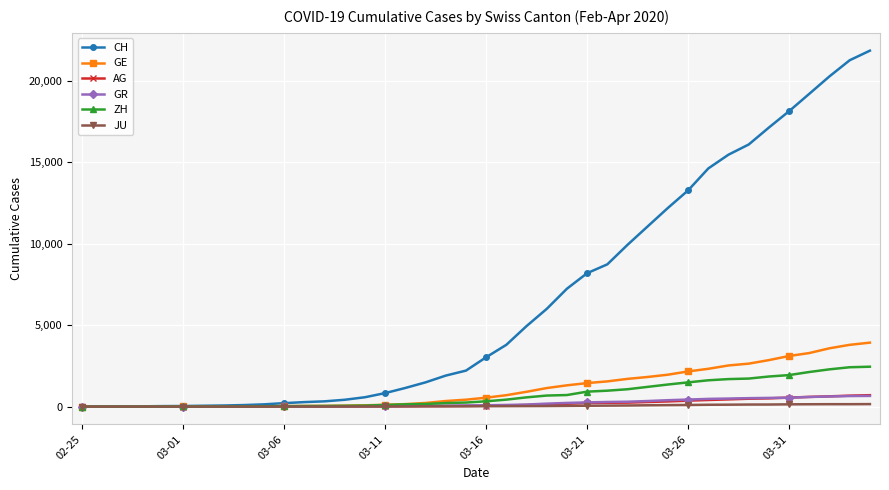

Which series has the largest total across all categories?

CH